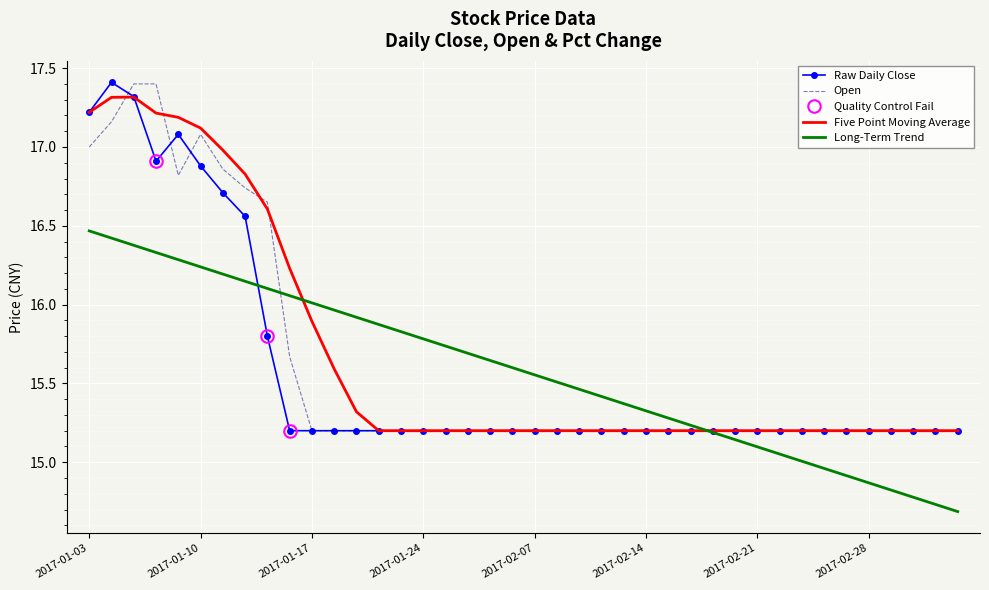

True or false: Long-Term Trend has a value of 3.6 at 2017-02-21.

False